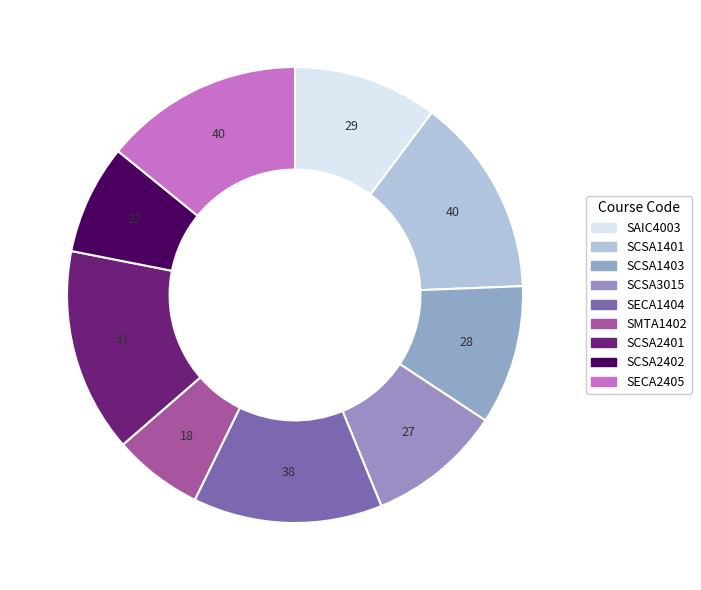

To the nearest percent, what is the average slice percentage?

11%